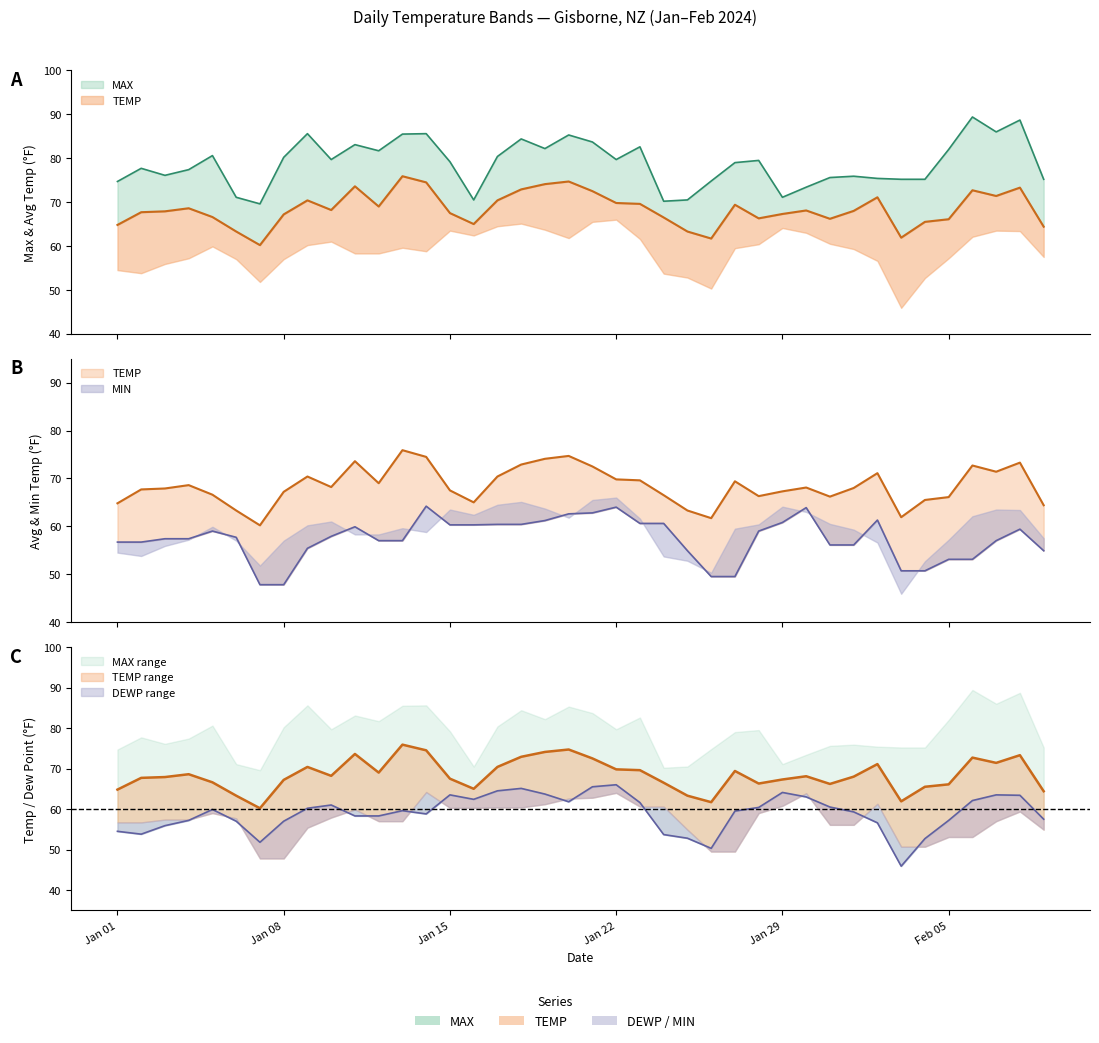

Which label corresponds to the largest value in the chart?

2024-02-06